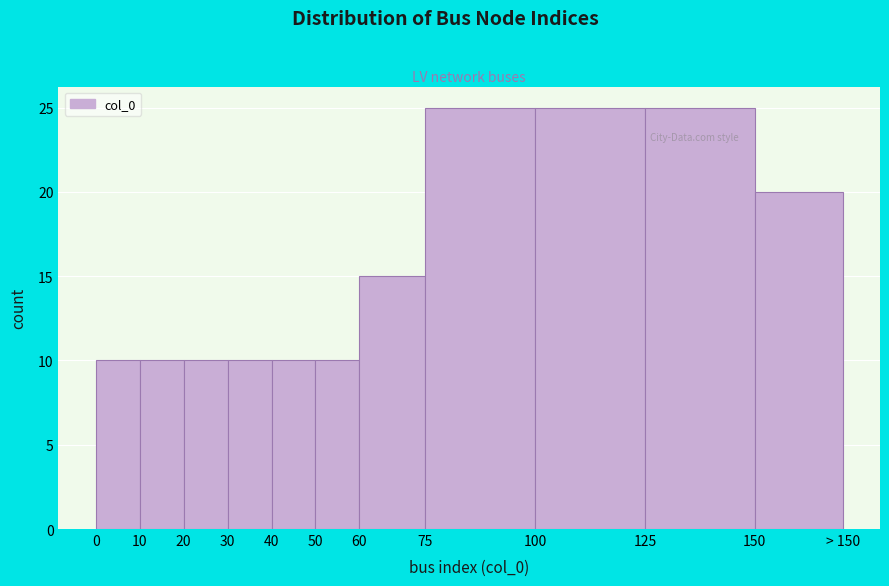

Reading left to right, transcribe all the data shown in this chart.

10	10	10	10	10	10	15	25	25	25	20